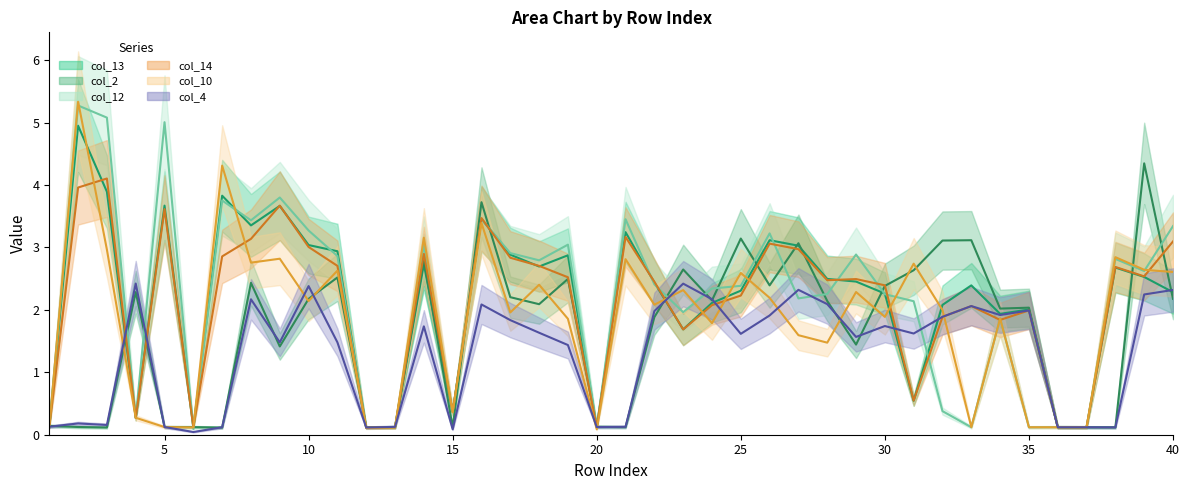

Reading left to right, extract all data points from this chart.

col_13: 0.1	5.0	3.9	0.3	3.7	0.1	3.8	3.4	3.7	3.0	2.9	0.1	0.1	2.7	0.4	3.5	2.9	2.7	2.9	0.1	3.2	2.4	1.7	2.1	2.3	3.1	3.0	2.5	2.5	2.3	0.5	2.1	2.4	1.9	2.0	0.1	0.1	2.7	2.5	2.3
col_2: 0.1	0.1	0.1	2.3	0.1	0.1	0.1	2.4	1.4	2.2	2.5	0.1	0.1	2.8	0.1	3.7	2.2	2.1	2.5	0.1	0.1	1.9	2.6	2.2	3.1	2.4	3.1	2.1	1.4	2.4	2.6	3.1	3.1	2.0	2.0	0.1	0.1	0.1	4.3	2.2
col_12: 0.1	5.3	5.1	0.3	5.0	0.1	3.8	3.4	3.8	3.3	2.9	0.1	0.1	3.0	0.4	3.5	2.9	2.8	3.0	0.1	3.5	2.4	2.0	2.3	2.4	3.2	2.2	2.3	2.9	2.3	2.1	0.4	0.1	1.9	0.1	0.1	0.1	2.8	2.6	3.3
col_14: 0.1	4.0	4.1	0.3	3.6	0.1	2.9	3.1	3.7	3.0	2.7	0.1	0.1	2.9	0.4	3.5	2.8	2.7	2.5	0.1	3.2	2.5	1.7	2.1	2.2	3.1	3.0	2.5	2.5	2.4	0.5	1.9	2.1	1.8	2.0	0.1	0.1	2.7	2.5	3.1
col_10: 0.1	5.3	3.0	0.3	0.1	0.1	4.3	2.8	2.8	2.1	2.6	0.1	0.1	3.2	0.4	3.4	2.0	2.4	1.9	0.1	2.8	2.1	2.3	1.8	2.6	2.2	1.6	1.5	2.3	1.9	2.7	2.0	0.1	1.9	0.1	0.1	0.1	2.8	2.6	2.6
col_4: 0.1	0.2	0.2	2.4	0.1	0.0	0.1	2.2	1.5	2.4	1.5	0.1	0.1	1.7	0.1	2.1	1.8	1.6	1.4	0.1	0.1	2.0	2.4	2.2	1.6	1.9	2.3	2.1	1.6	1.7	1.6	1.9	2.1	1.9	2.0	0.1	0.1	0.1	2.2	2.3